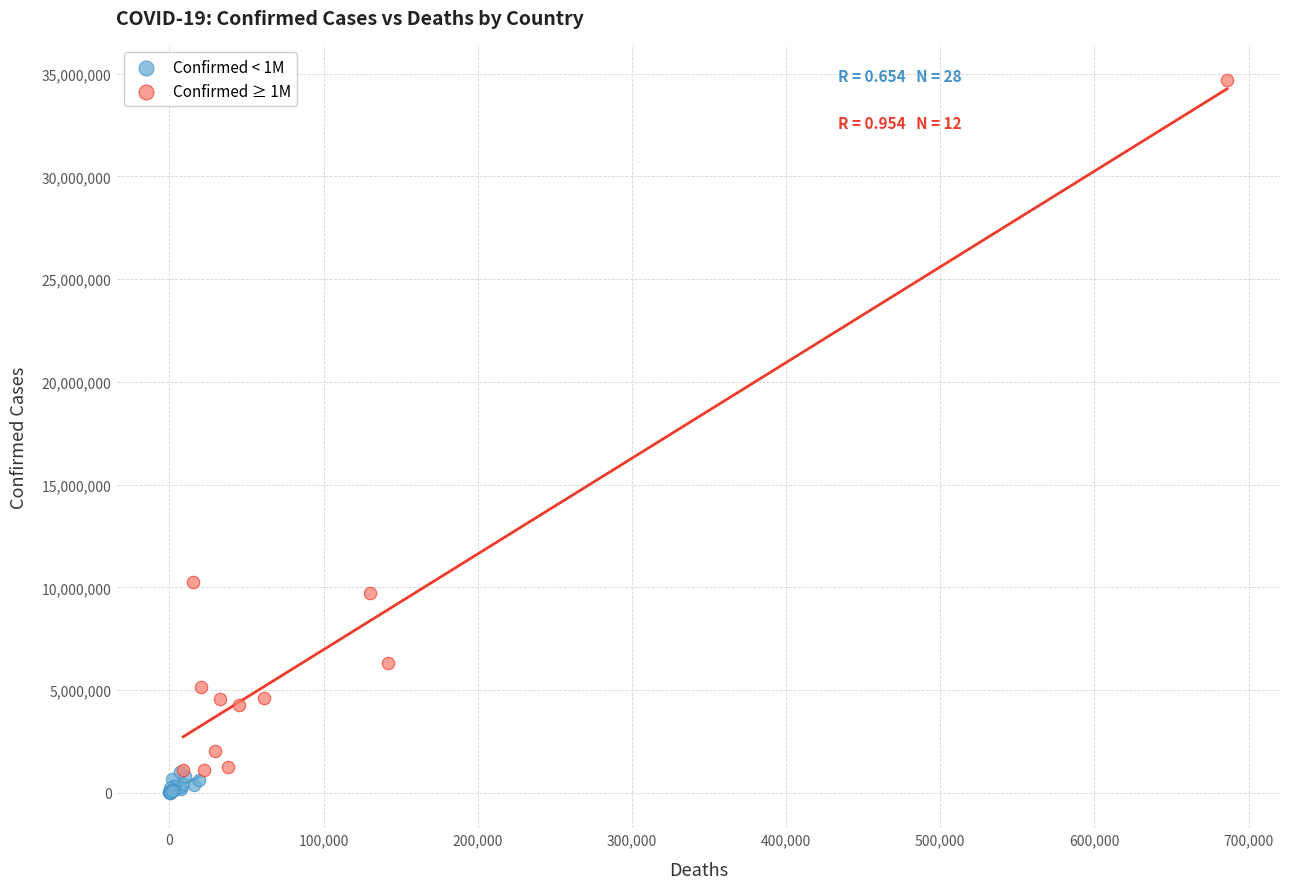

Which series contains the highest Y value?

Confirmed ≥ 1M